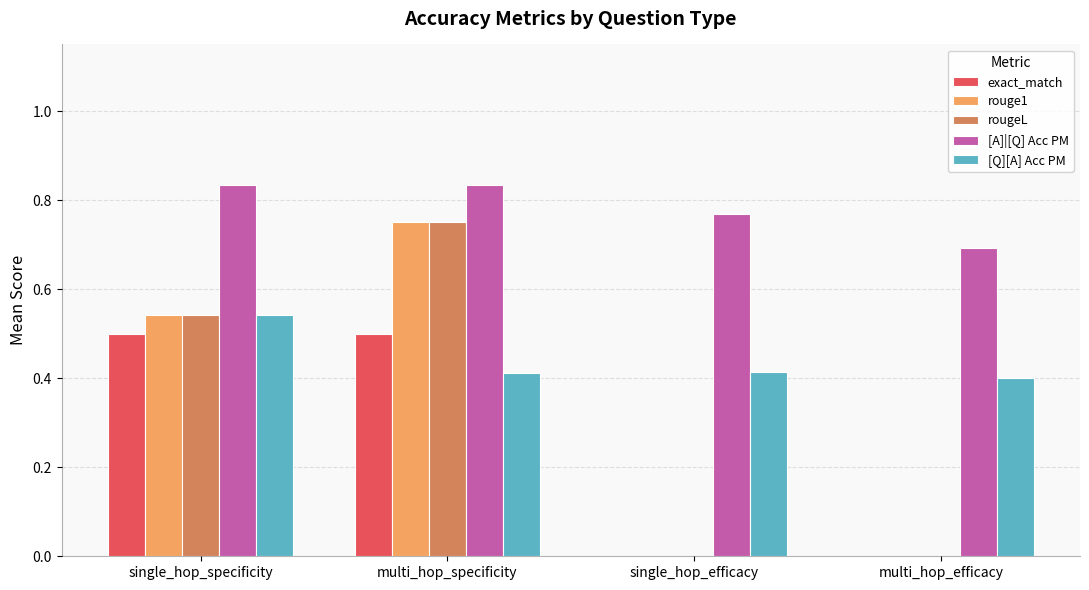

The value of [A]|[Q] Acc PM at single_hop_efficacy is 0.2. True or false?

False